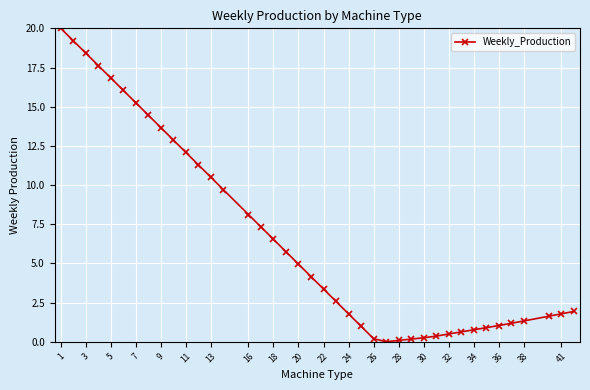

What is the maximum value shown in the chart?

20.0